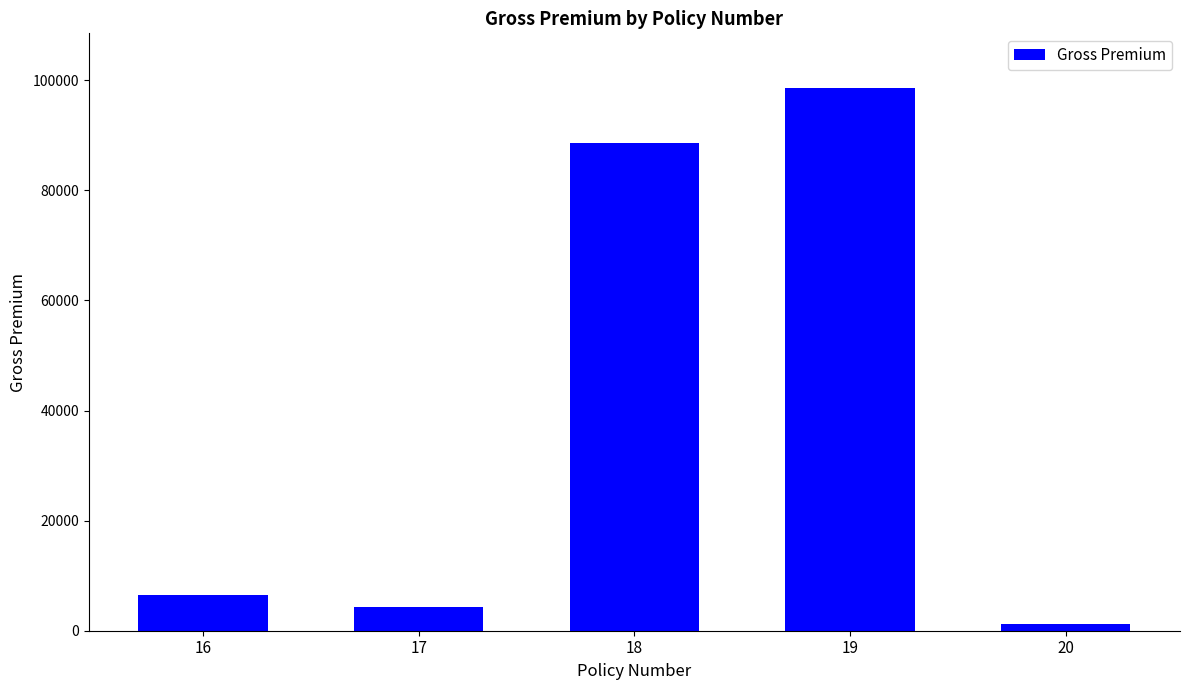

At which label is the value closest to 49948?

18